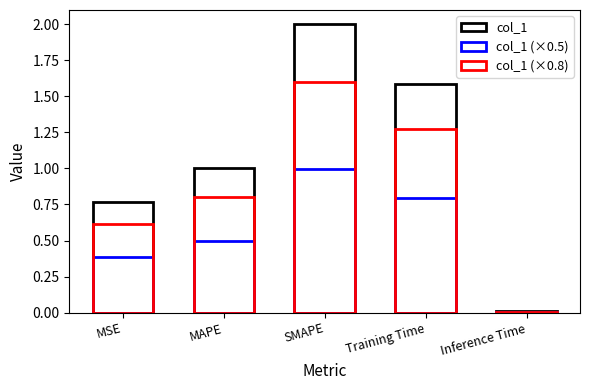

How many bars are there in each group?

3